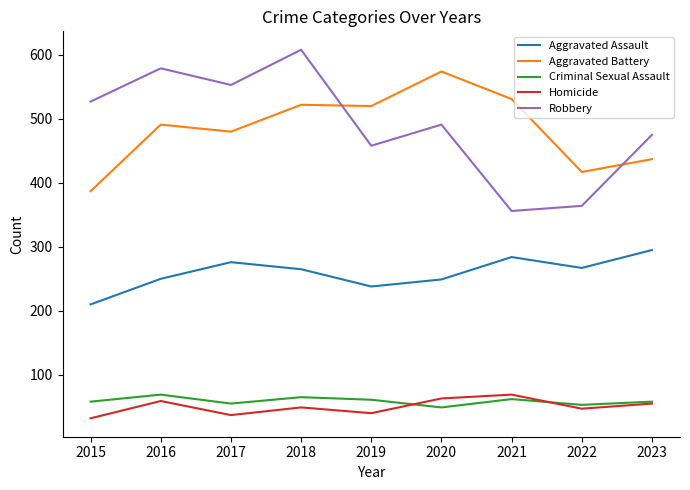

True or false: Criminal Sexual Assault and Aggravated Battery cross at least once.

False